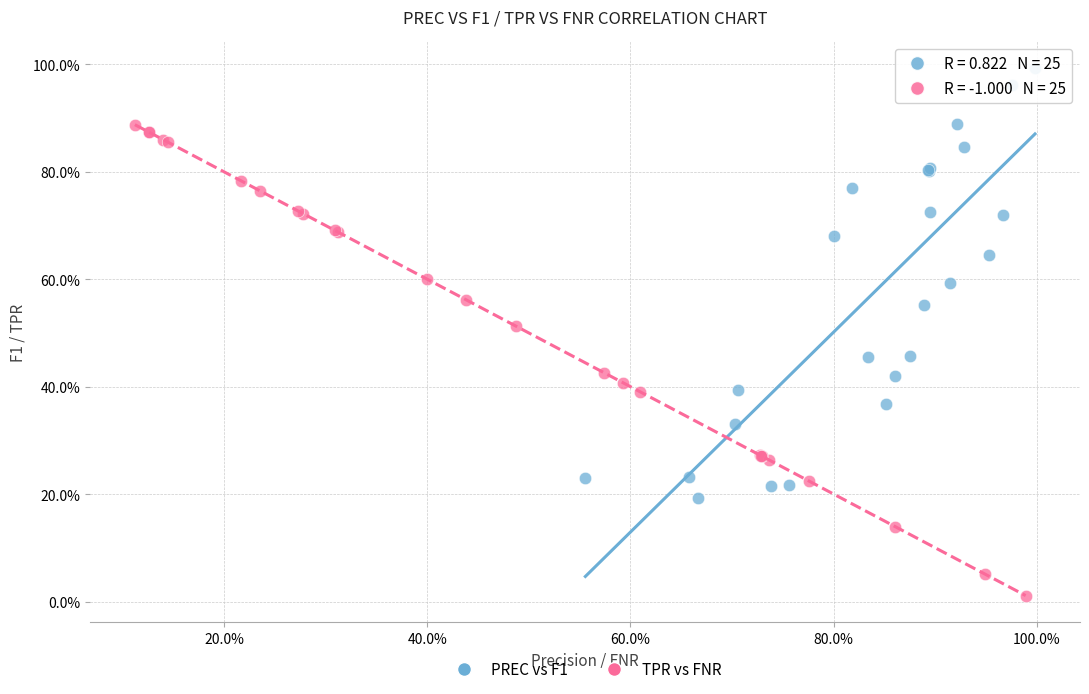

What are all the series names shown in the legend?

PREC vs F1, TPR vs FNR